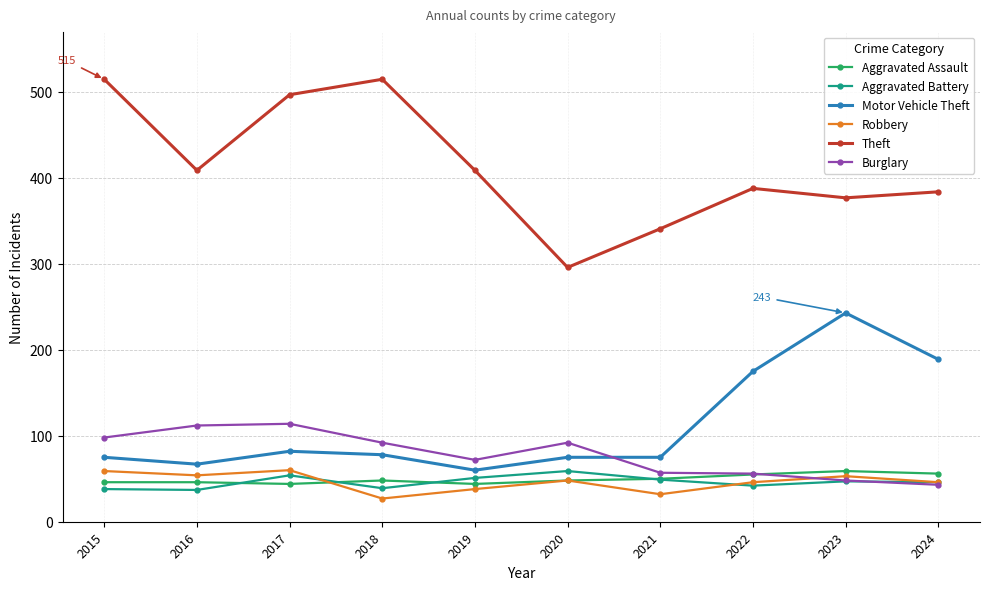

What is the minimum value for Robbery?

27